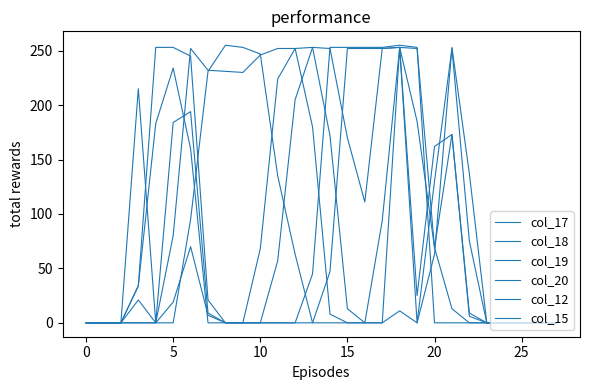

Which series has the largest range (max minus min)?

col_20